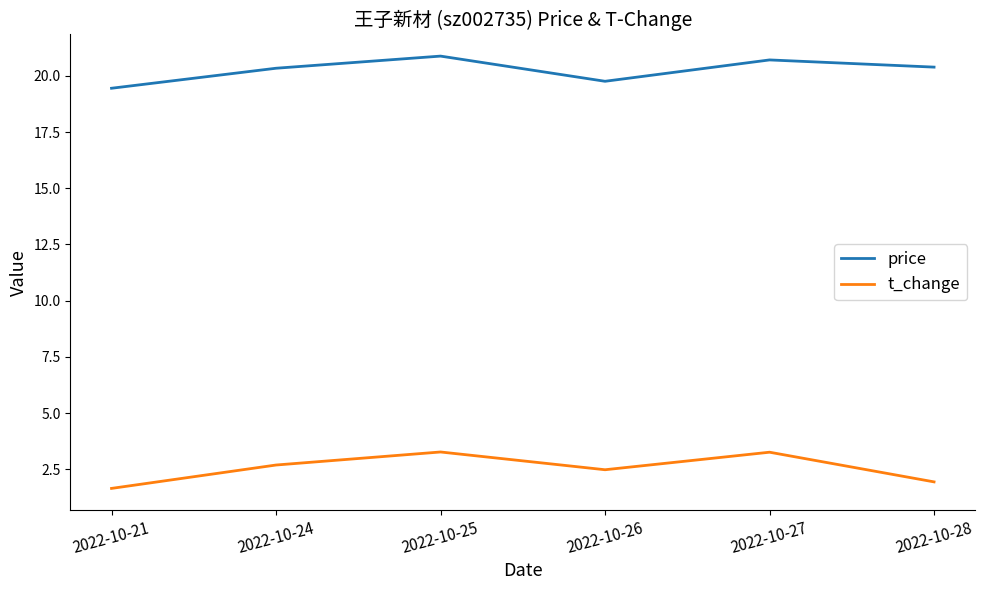

What are all the series names shown in the legend?

price, t_change